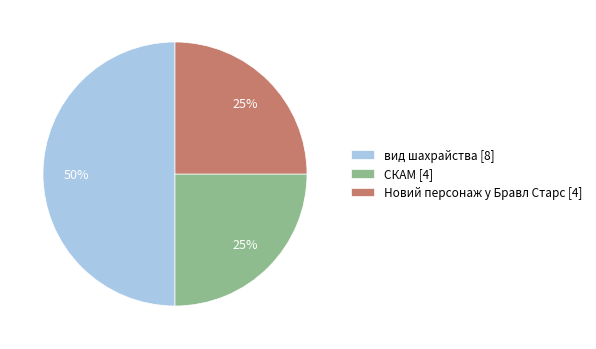

Does СКАМ [4] represent more than half of the total?

No